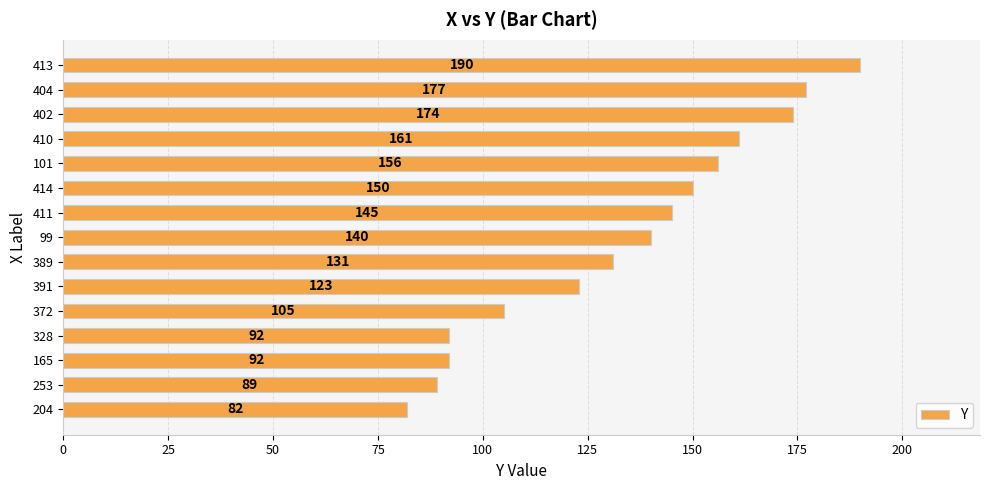

The value at 99 is 140. True or false?

True